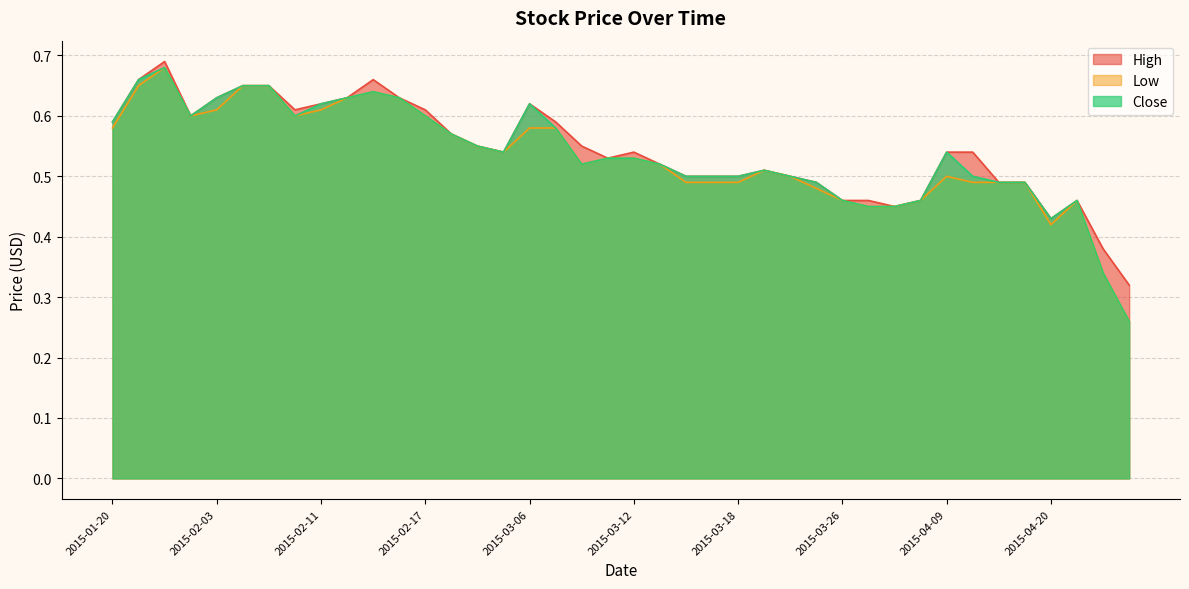

At which label does Close reach its minimum?

2015-04-23